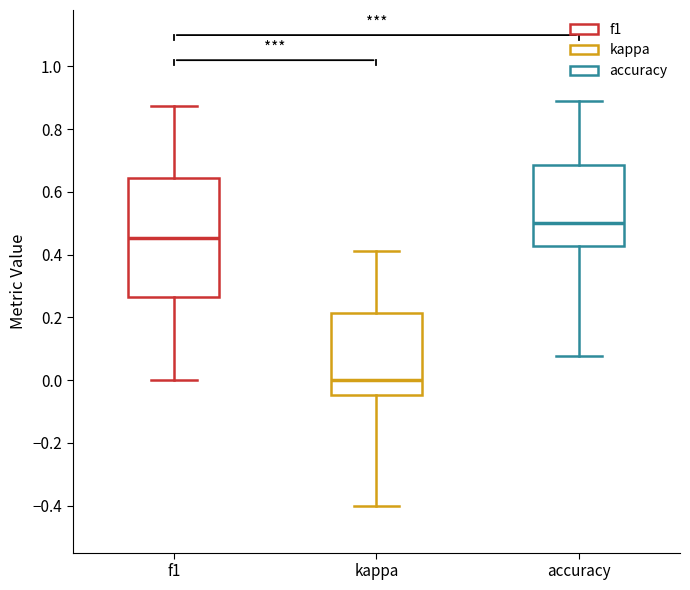

Which box's median line is the lowest?

kappa